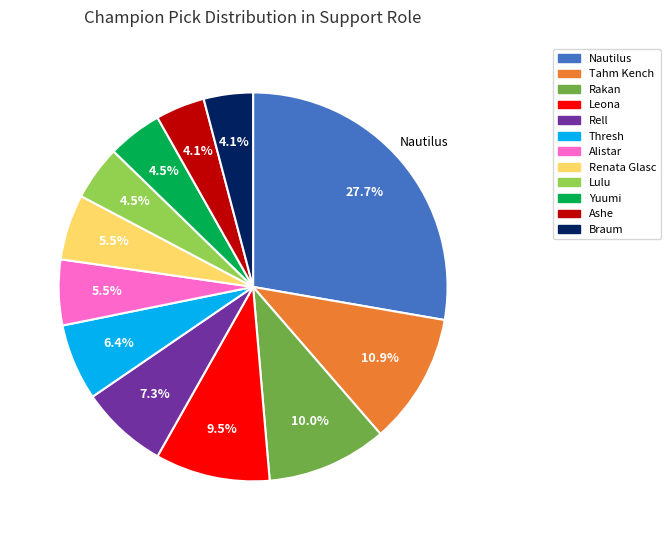

Is there a majority slice in this chart?

No